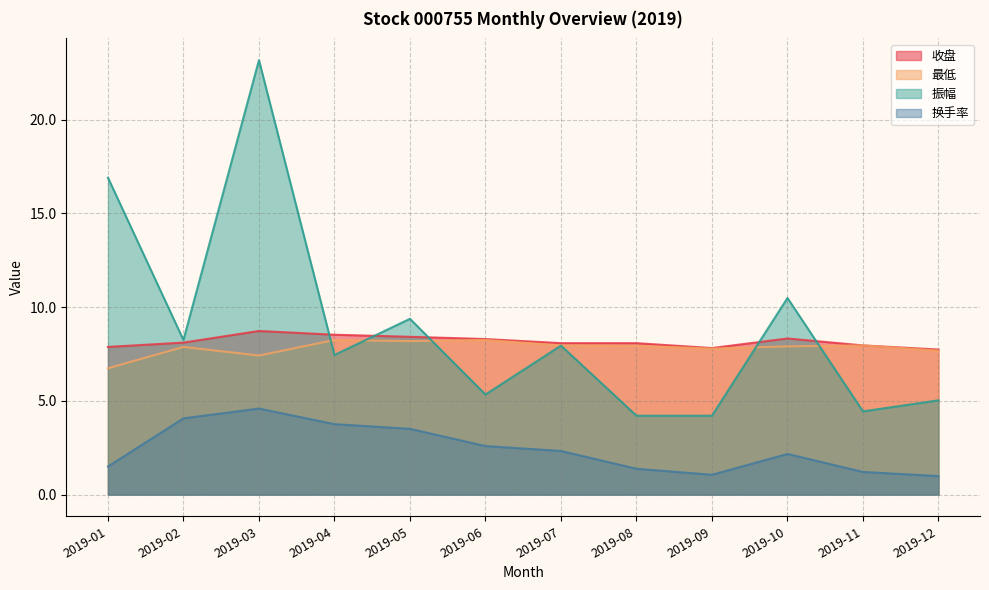

How many data points does each series have?

12